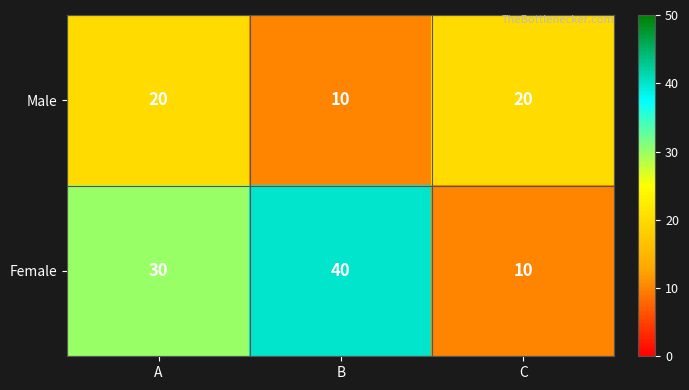

At which category does the chart reach its peak across all series?

B